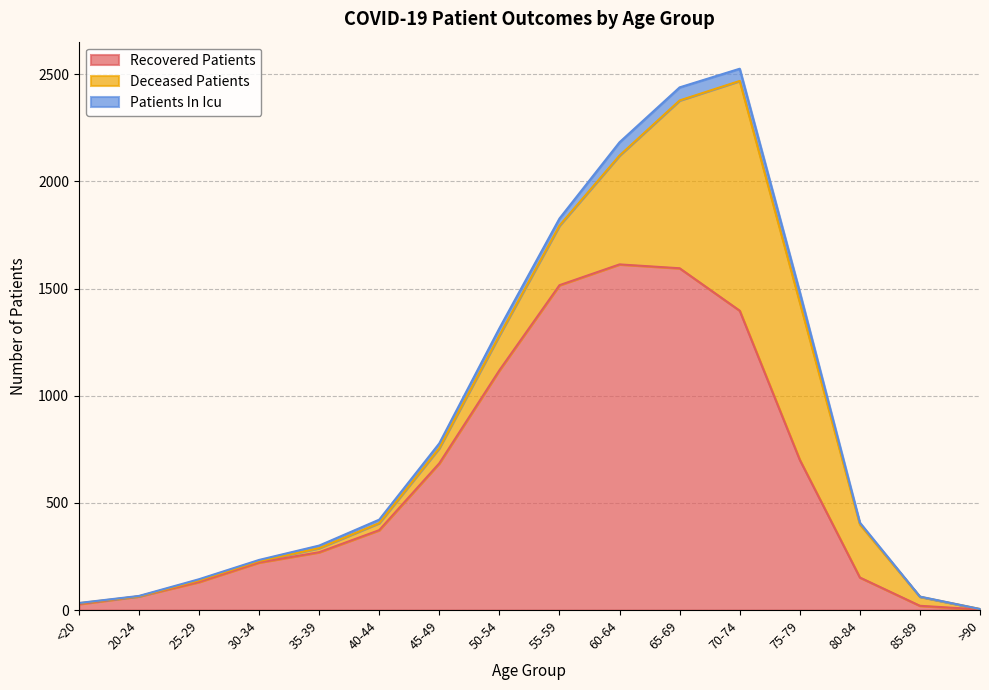

What is the sum of the deceased_patients values at 70-74 and 85-89?

1114